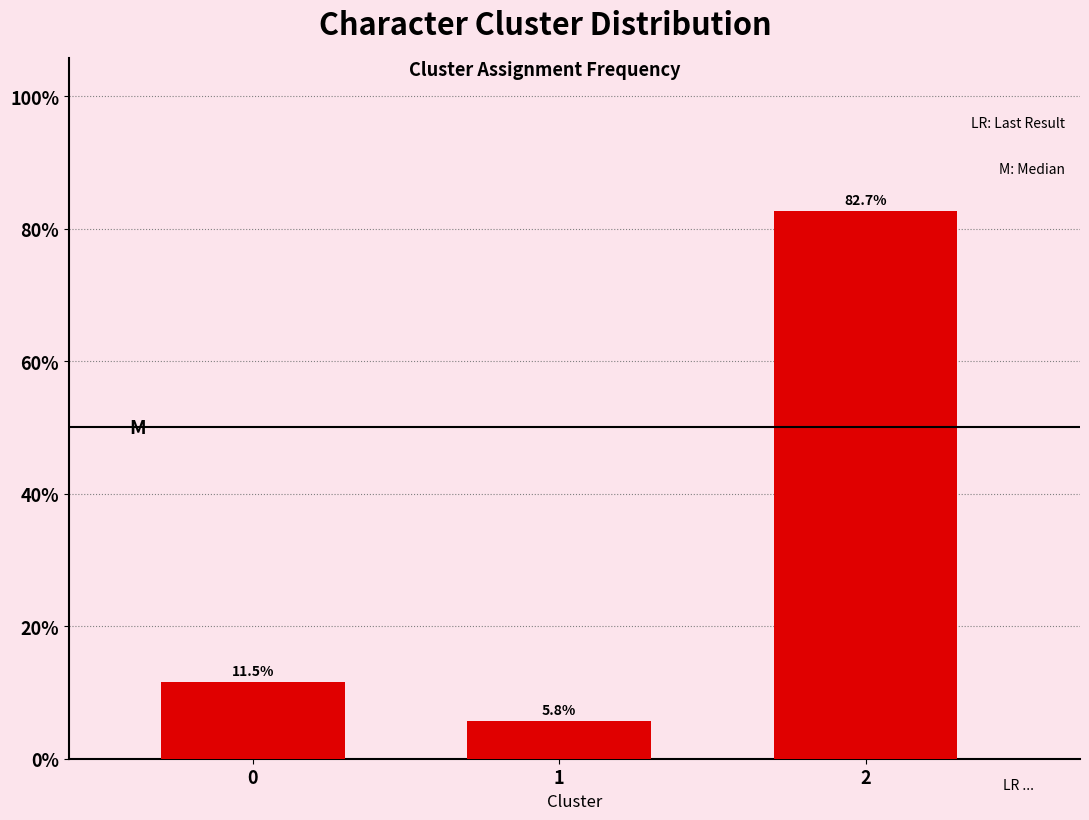

Does the chart contain any negative values?

No